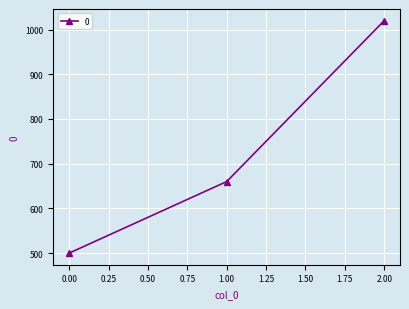

How many data points are less than 660?

1